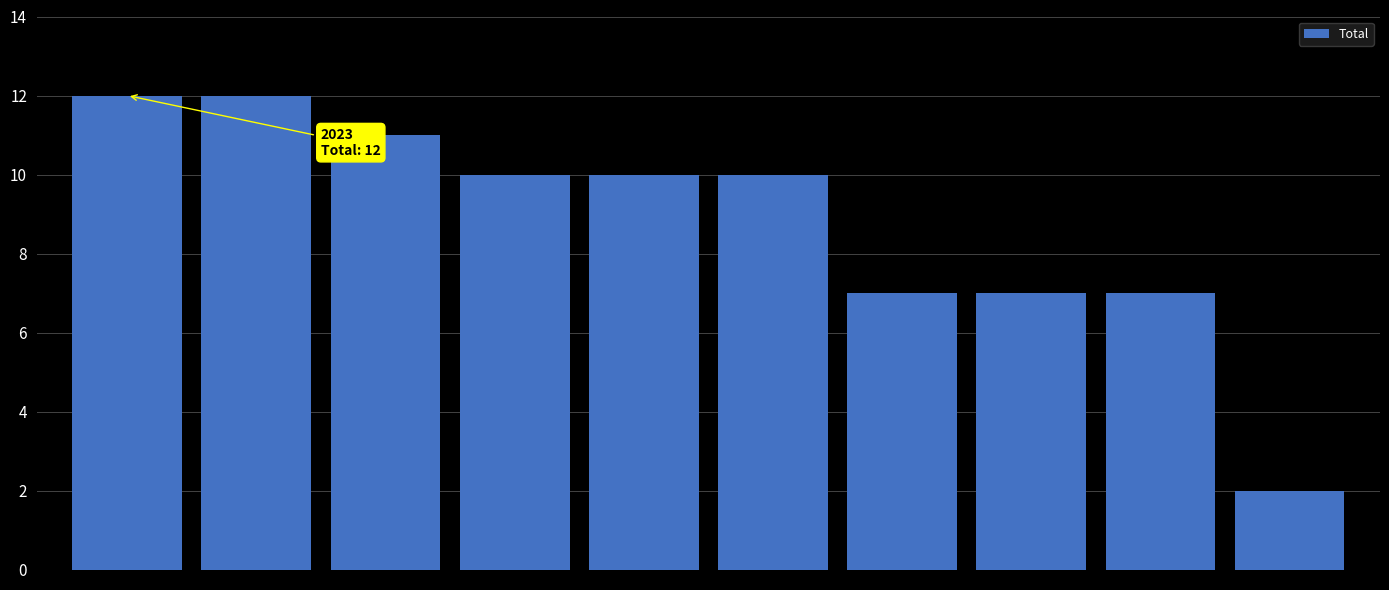

What is the value of the 6th bar from the left?

10